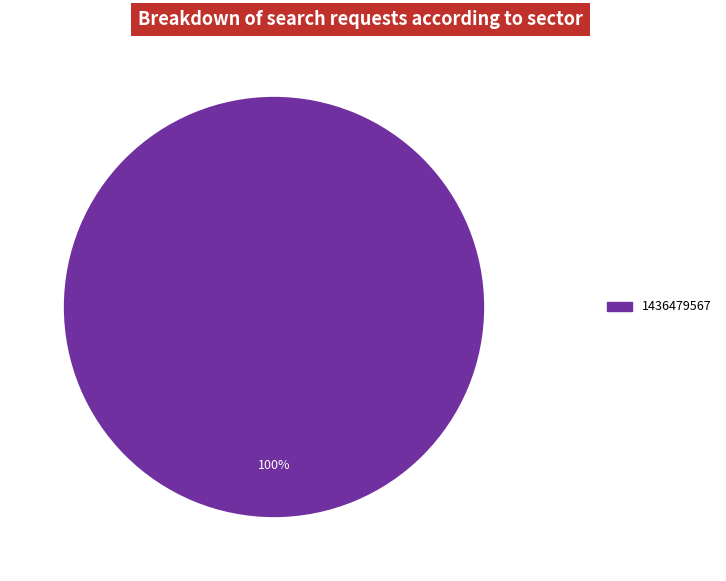

The 1436479567 slice represents 100% of the pie. True or false?

True